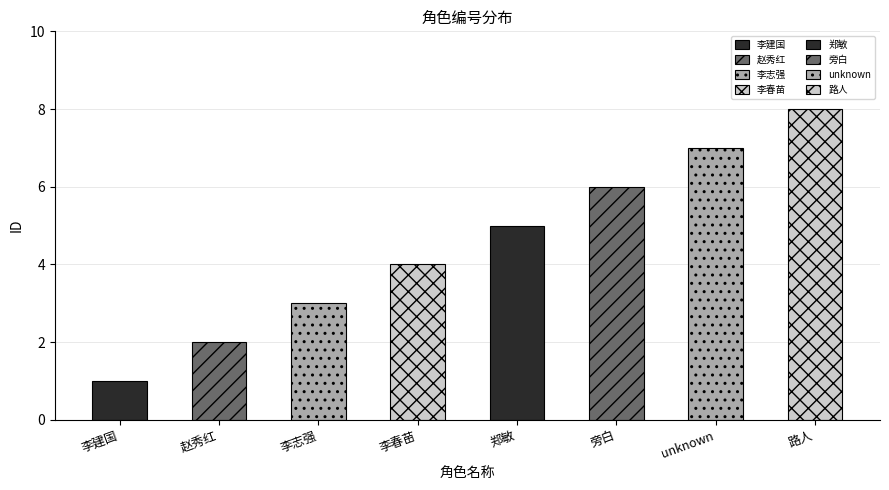

Rank the categories by value from lowest to highest.

李建国, 赵秀红, 李志强, 李春苗, 郑敏, 旁白, unknown, 路人